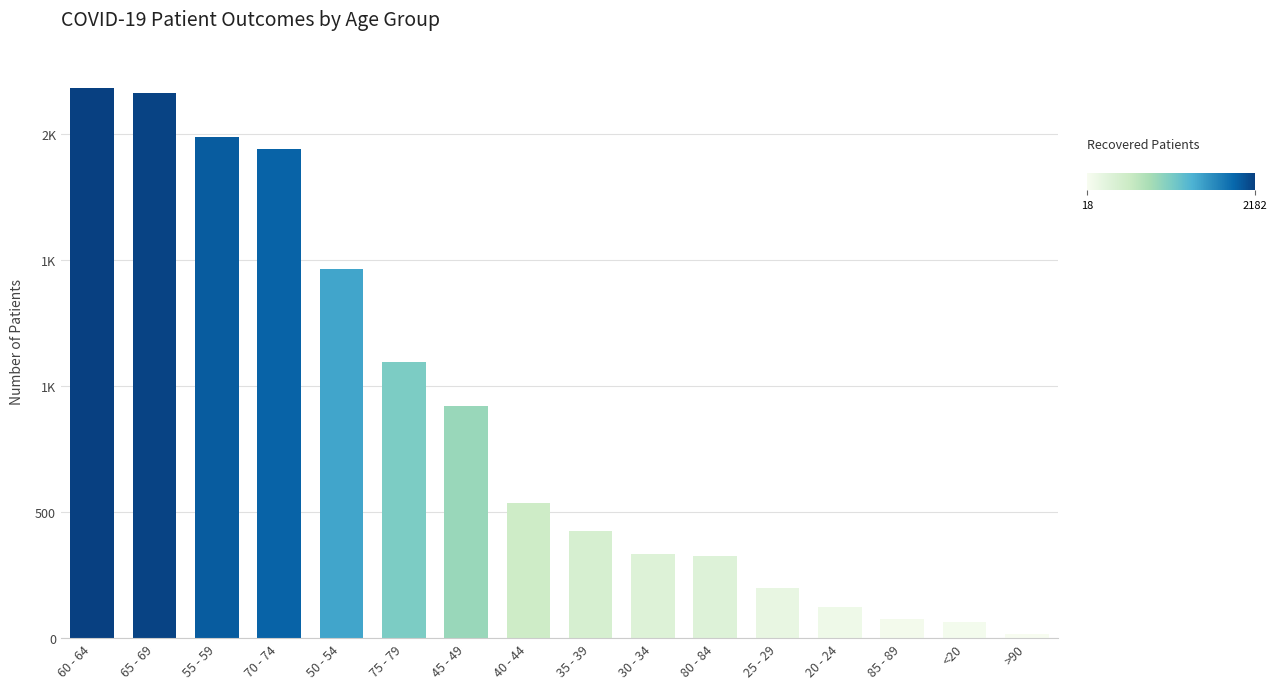

Does the chart contain stacked bars?

No